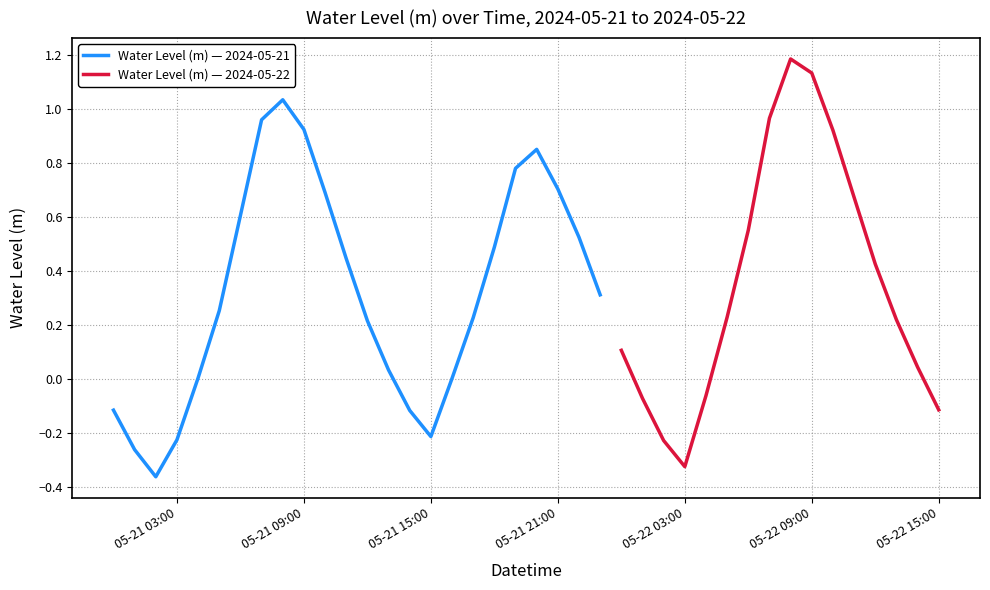

At which category does the chart reach its peak across all series?

2024-05-22 08:00:00